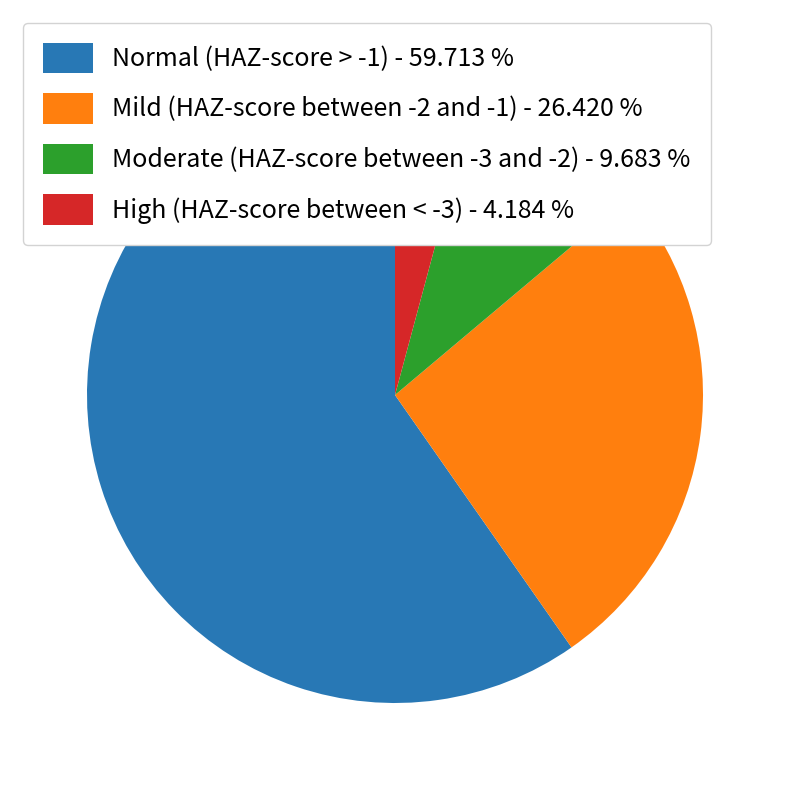

Rank the categories by value from highest to lowest.

Normal (HAZ-score > -1), Mild (HAZ-score between -2 and -1), Moderate (HAZ-score between -3 and -2), High (HAZ-score between < -3)